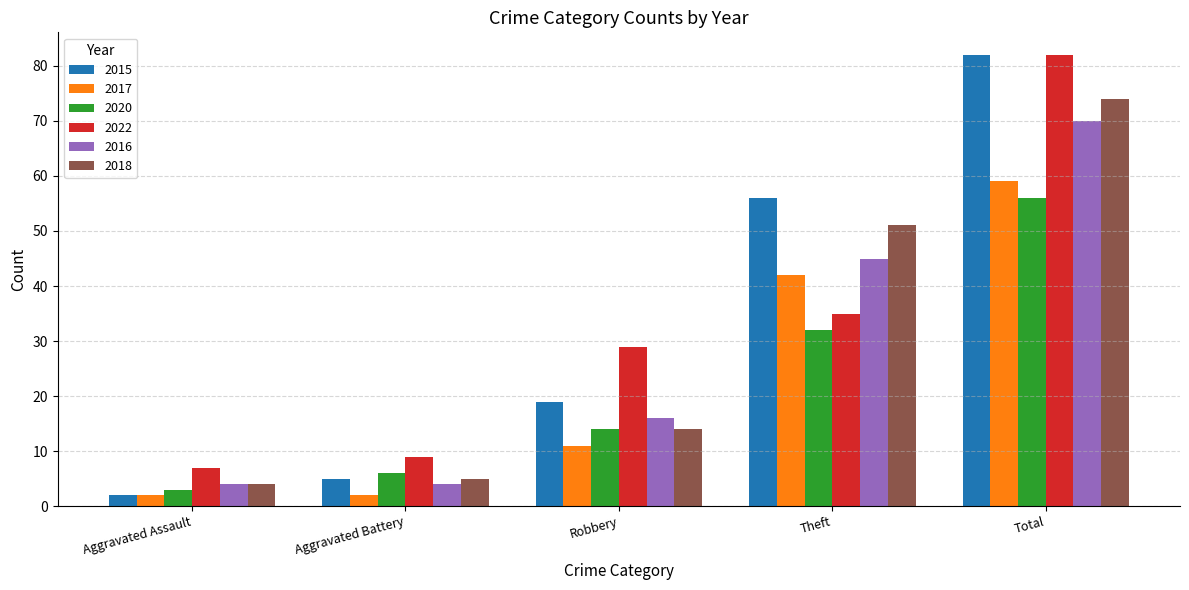

What is the minimum value shown in the chart?

2